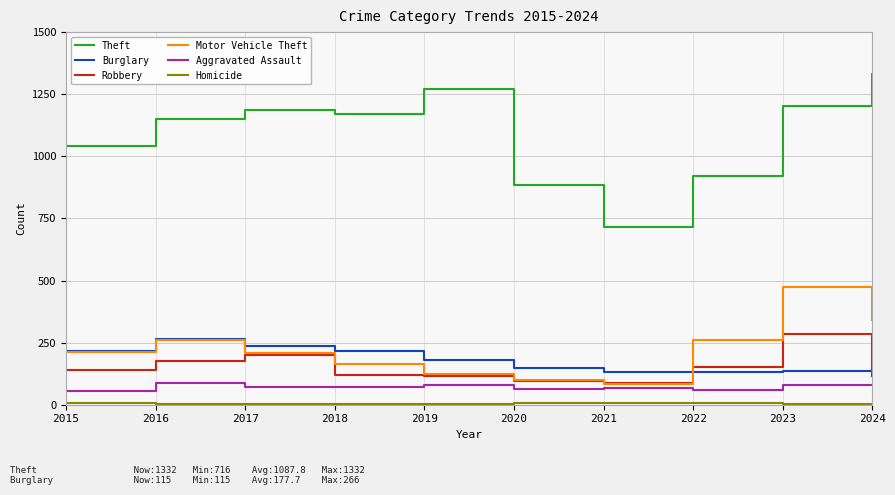

Is the value of Aggravated Assault at 2021 greater than the value of Motor Vehicle Theft at 2016?

No